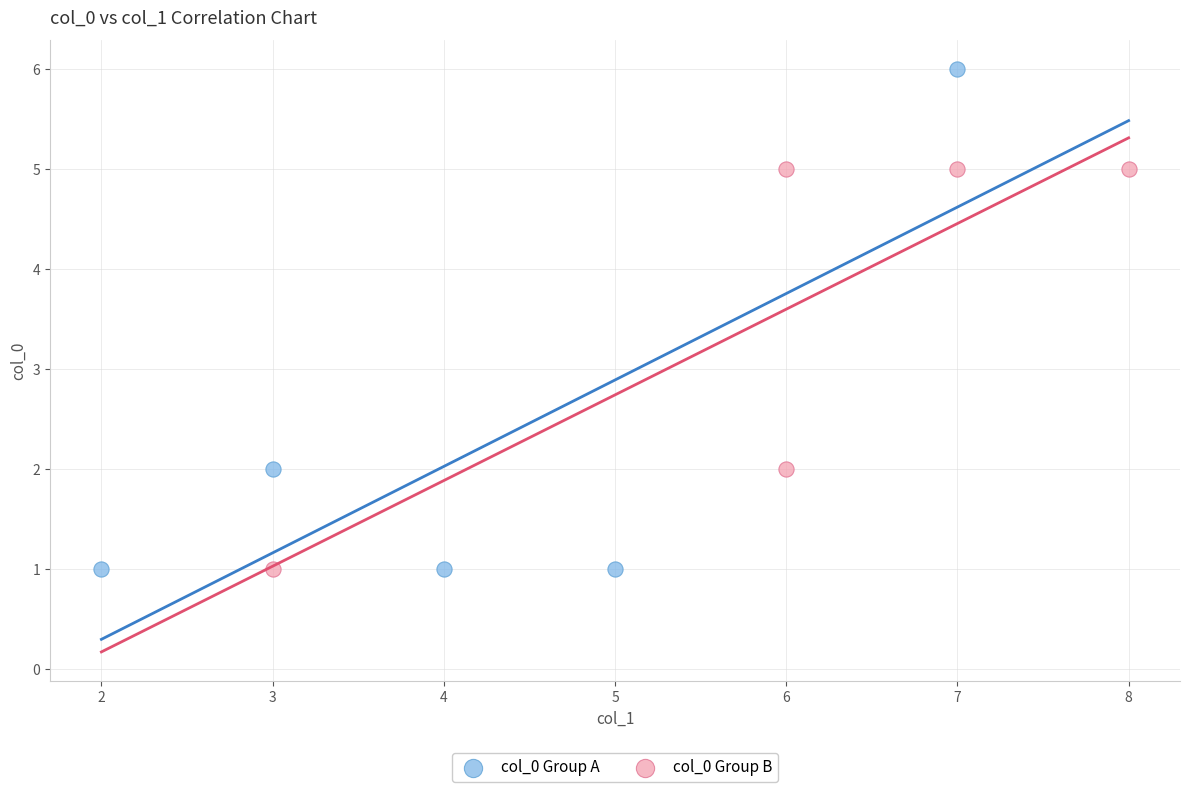

Which series has the widest spread of Y values?

col_0 Group A